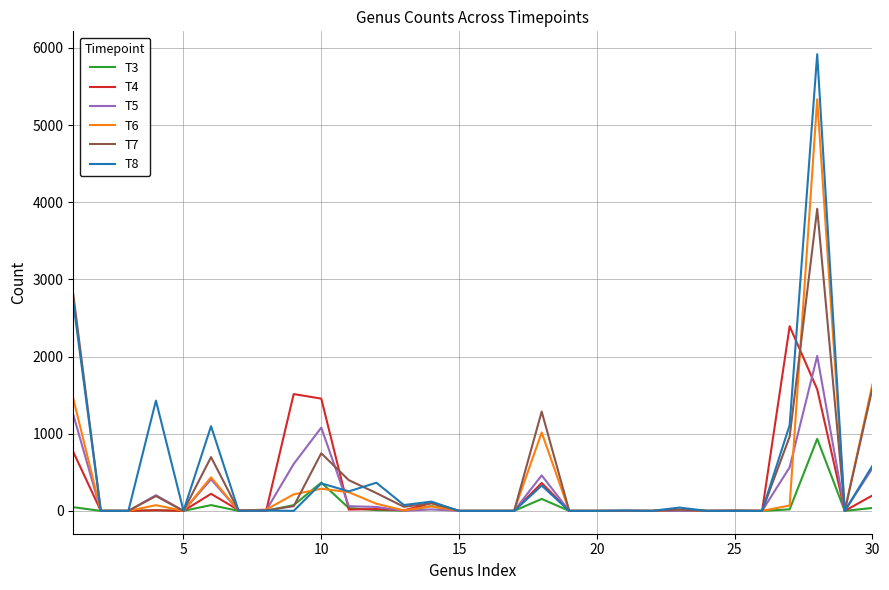

List the series in order of their peak value, lowest first.

T3, T5, T4, T7, T6, T8